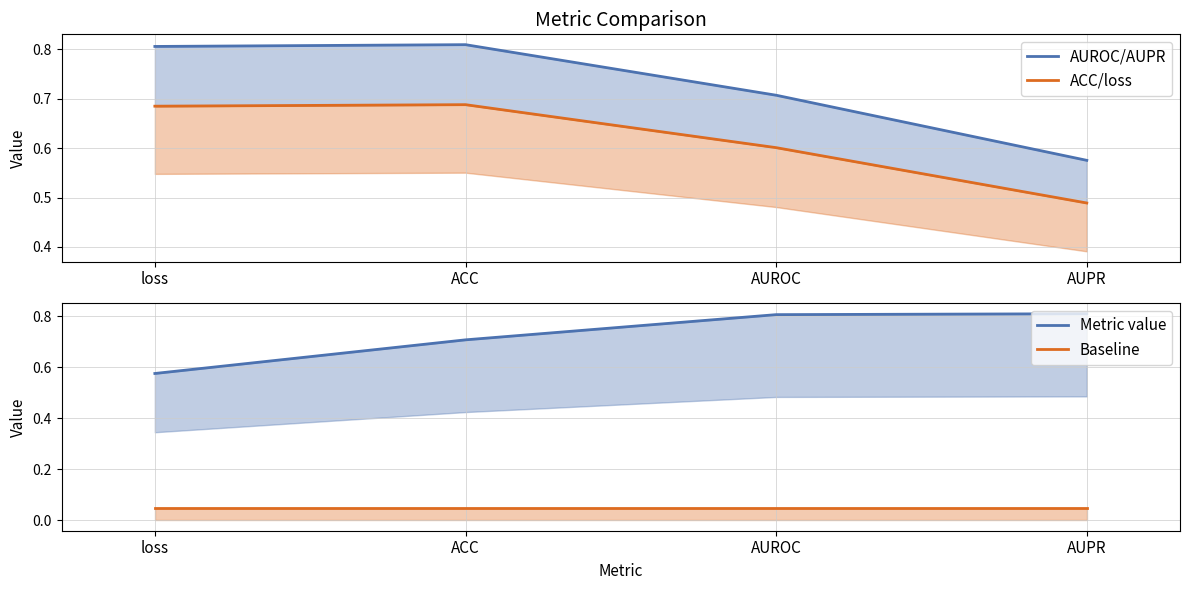

Is it true that Metric value equals 0.8 at AUPR?

True